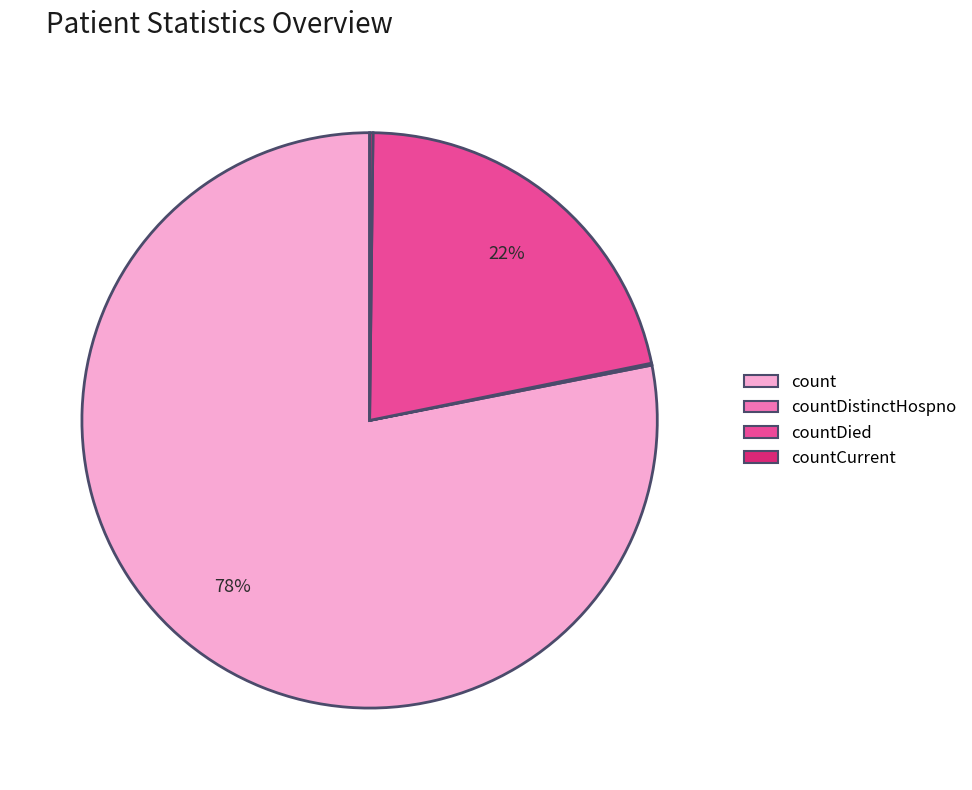

To the nearest percent, what is the average slice percentage?

25%